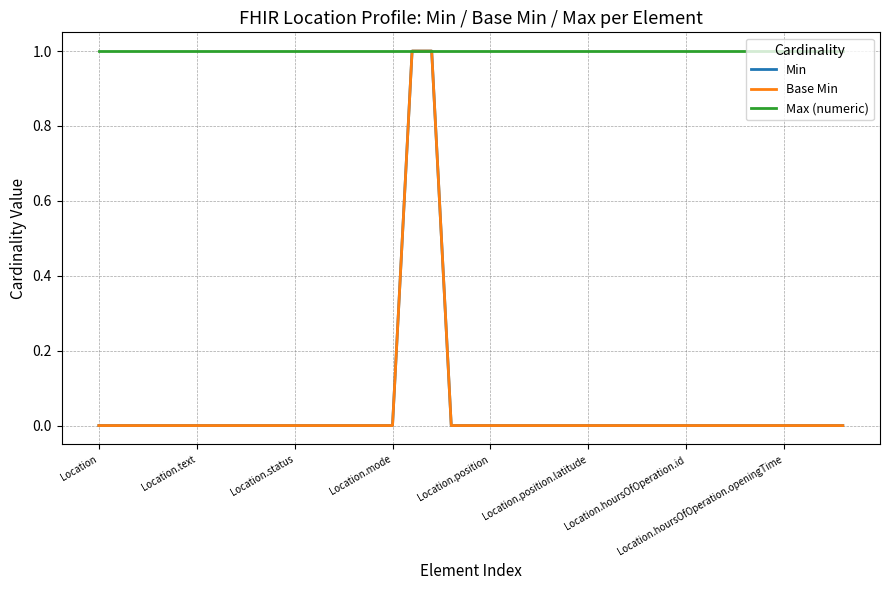

Does the chart display data point markers on the line(s)?

No